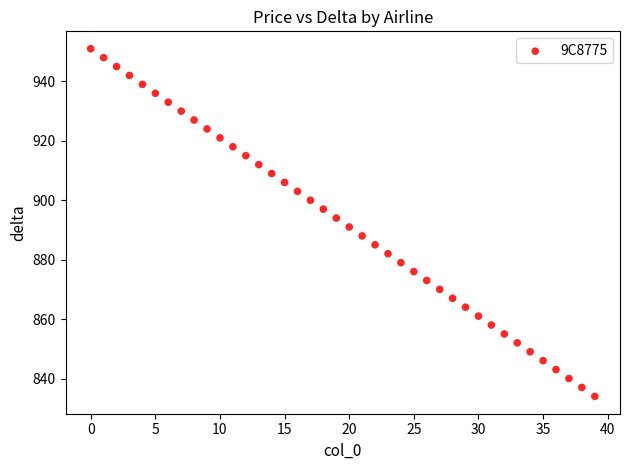

What is the range of Y values (max minus min)?

117